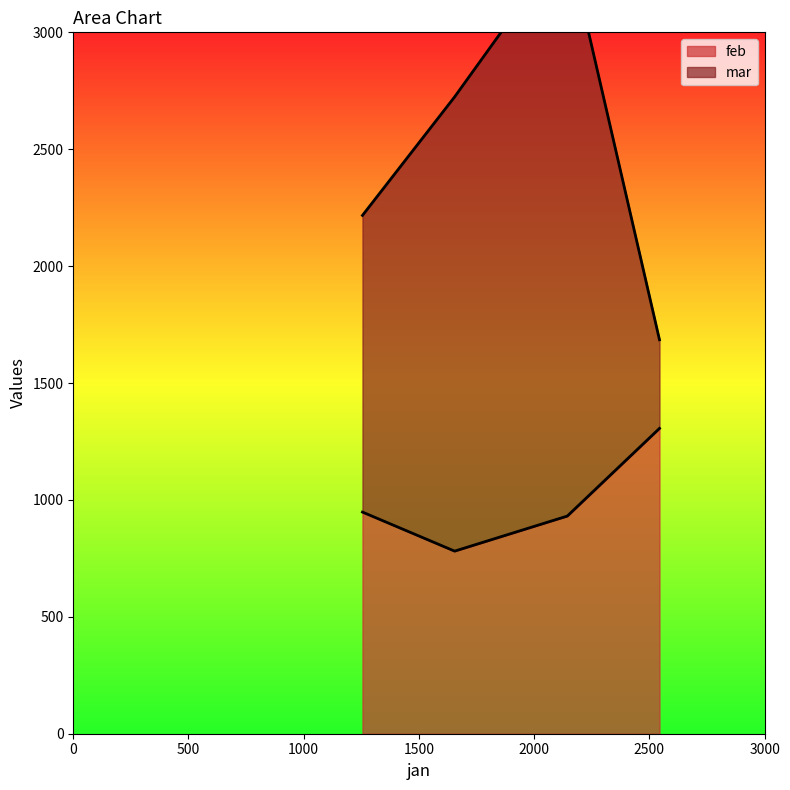

Which series has the largest total across all categories?

mar